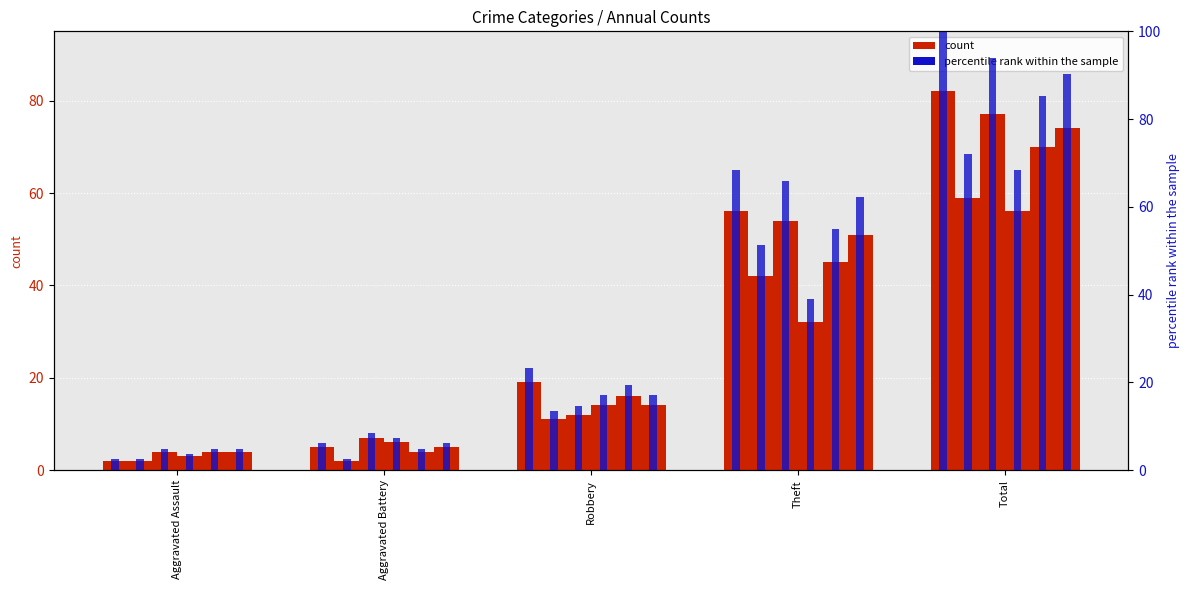

Where does the 2019 series first go above 12?

Theft